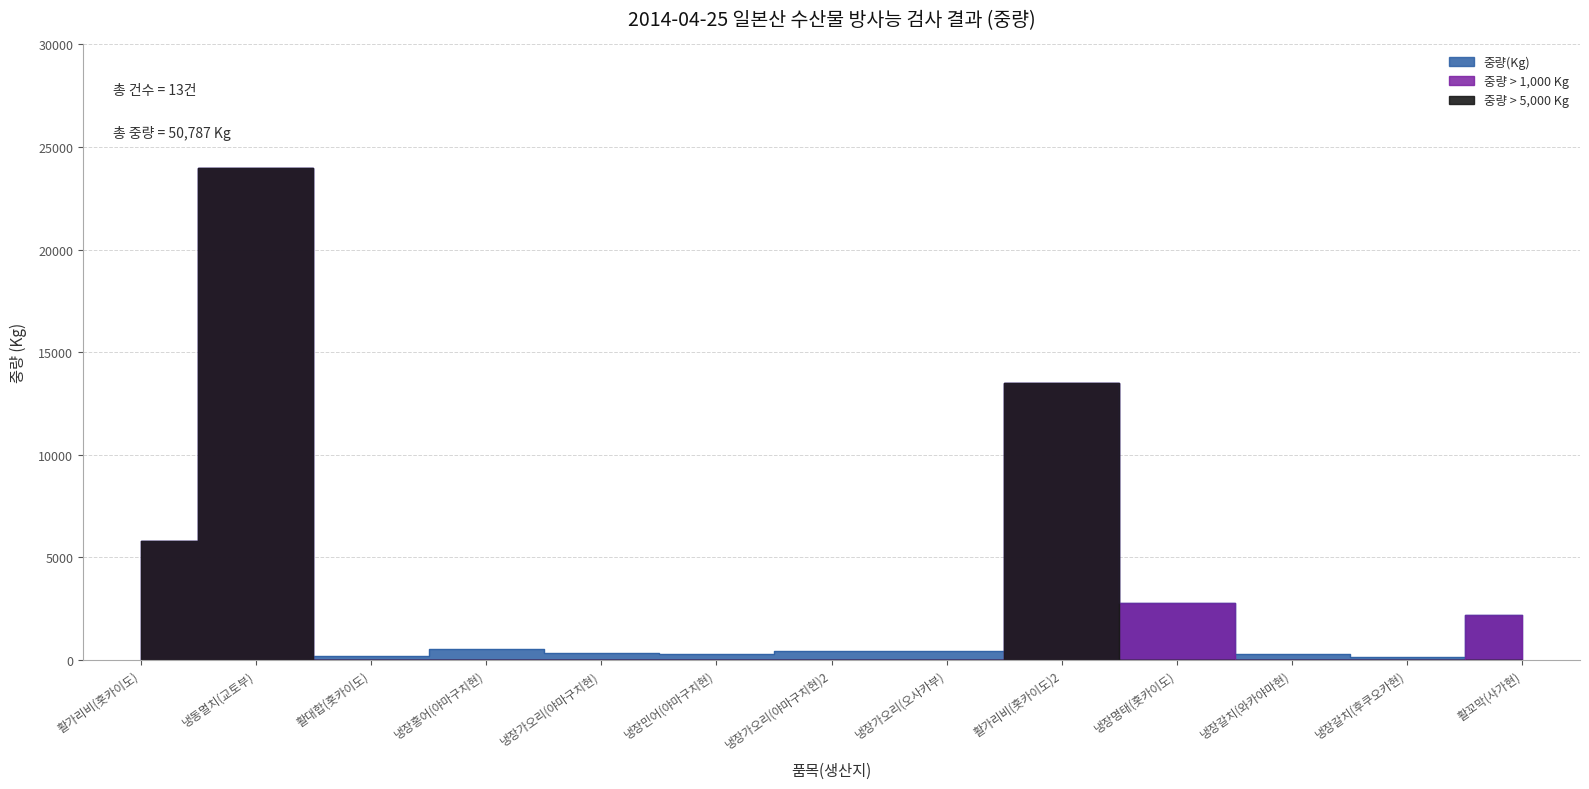

Reading left to right, transcribe all the data shown in this chart.

활가리비(홋카이도)=5800	냉동멸치(교토부)=24000	활대합(홋카이도)=170	냉장홍어(야마구치현)=530	냉장가오리(야마구치현)=320	냉장민어(야마구치현)=273	냉장가오리(야마구치현)2=448	냉장가오리(오사카부)=403	활가리비(홋카이도)2=13474	냉장명태(홋카이도)=2788	냉장갈치(와카야마현)=291	냉장갈치(후쿠오카현)=130	활꼬막(사가현)=2160